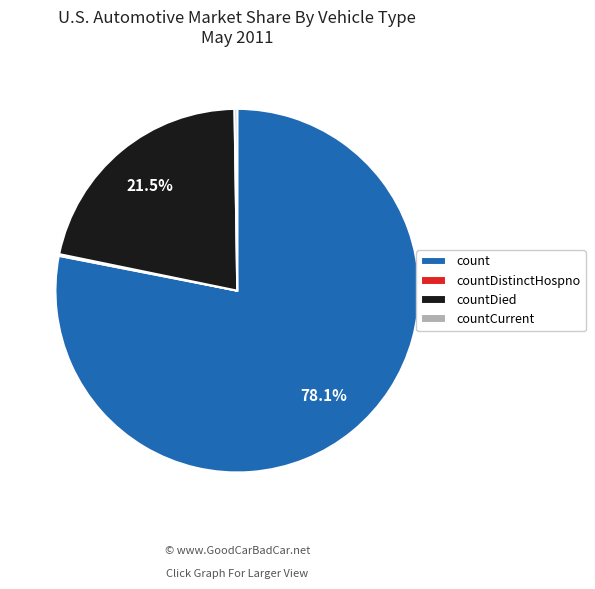

What portion of the pie excludes countDied?

78.5%